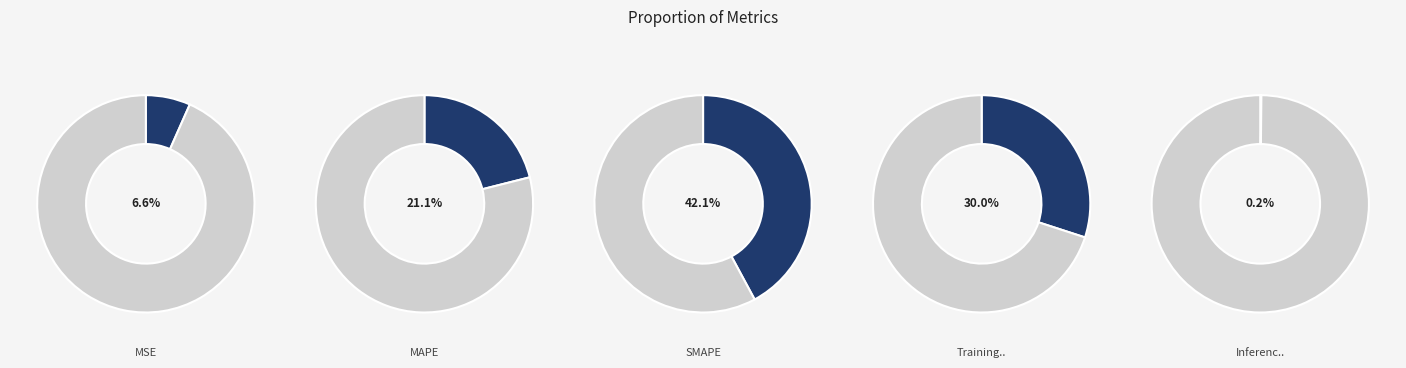

Rank the categories by value from highest to lowest.

SMAPE, Training Time, MAPE, MSE, Inference Time